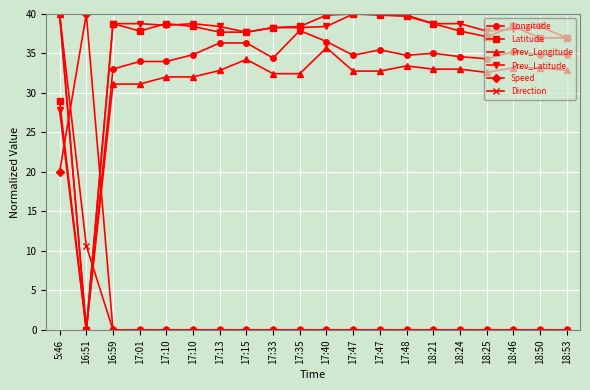

True or false: Prev_Longitude has more than 2 points higher than both neighbors.

True